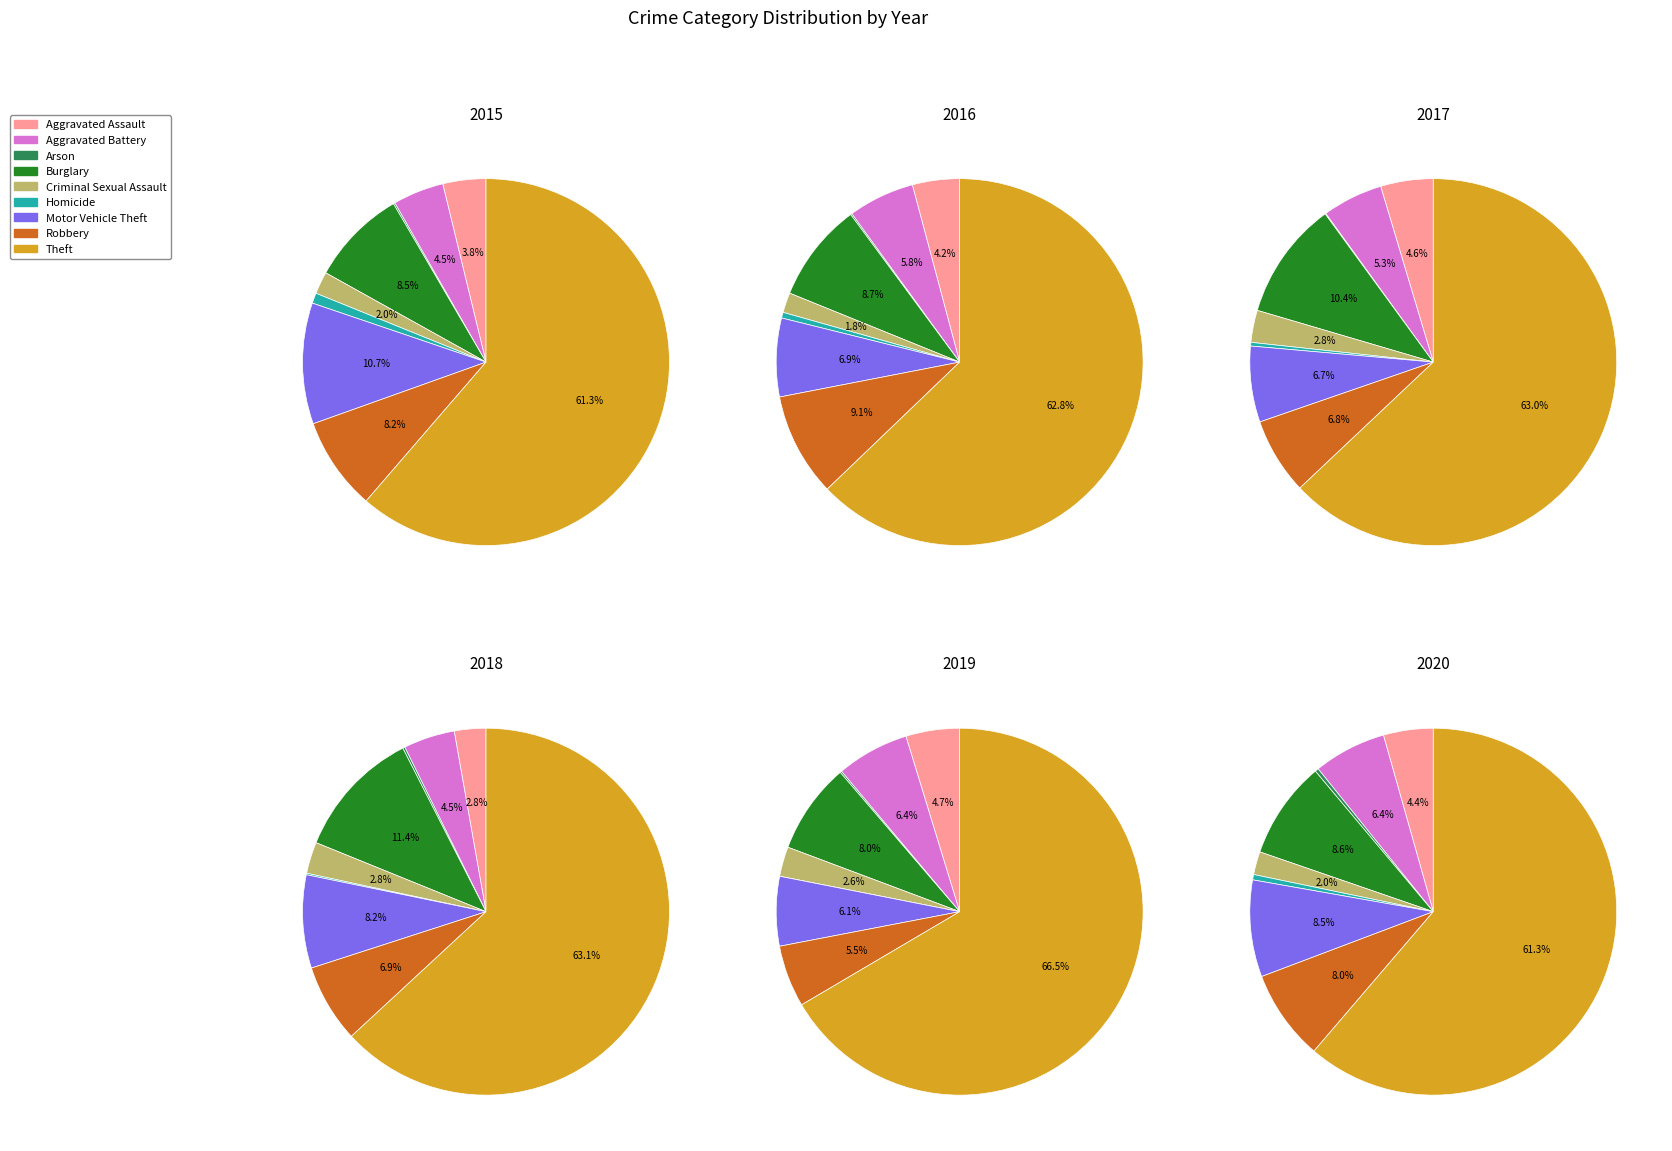

Is it true that Criminal Sexual Assault is 1% of the pie?

False